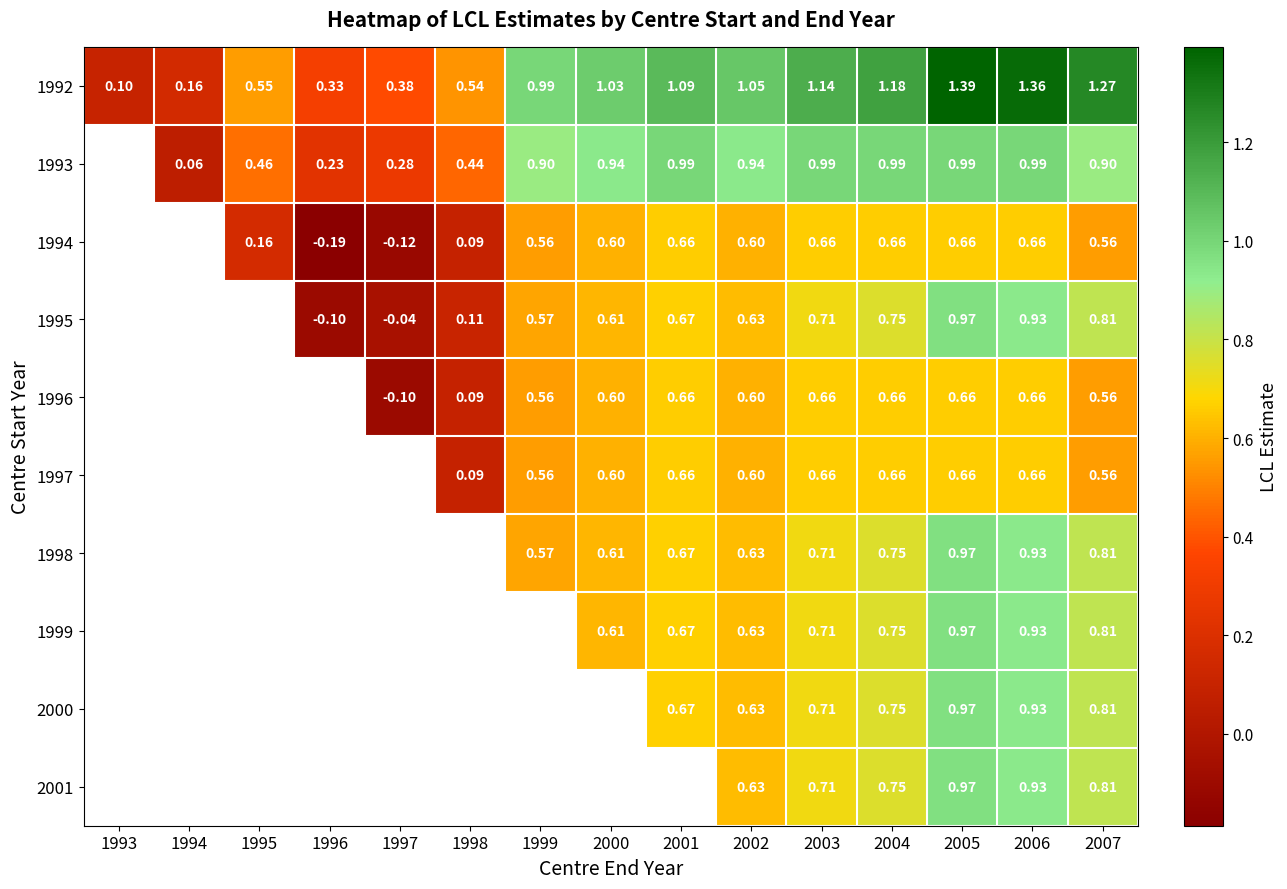

True or false: 2001 has a value of 1.2 at 2006.

False